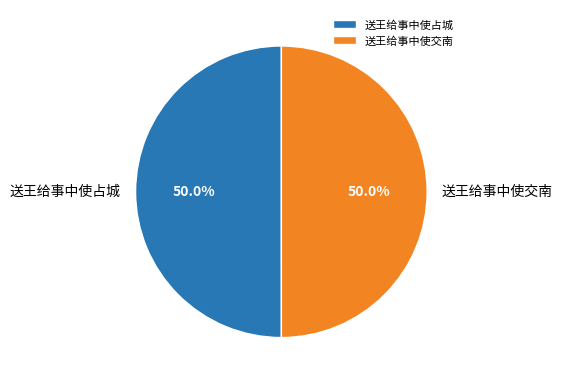

Approximately how many times larger is the value at 送王给事中使交南 compared to 送王给事中使占城?

1.0